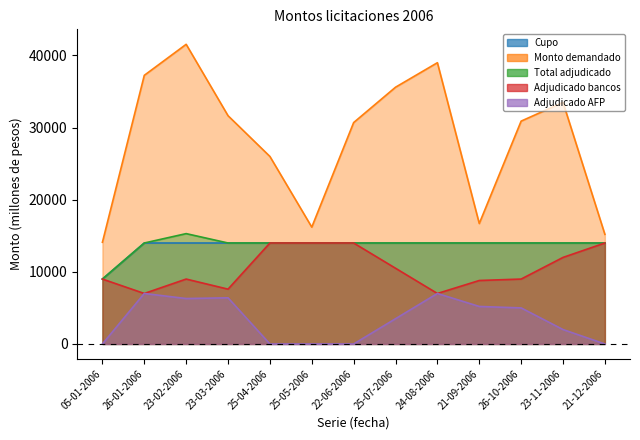

What is the sum of the Monto demandado values at 25-04-2006 and 21-09-2006?

42700